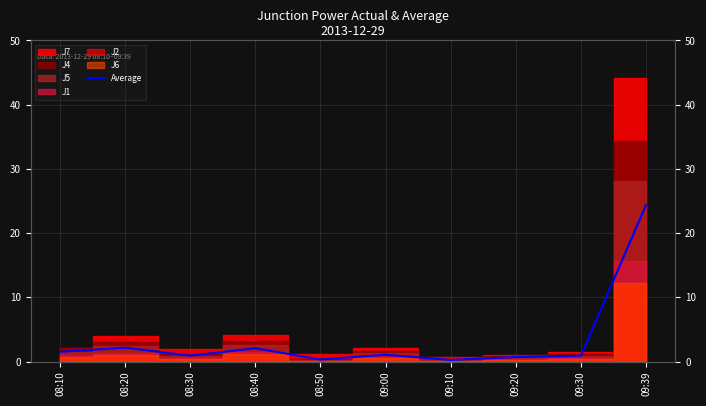

How many points are lower than both their immediate neighbors (excluding endpoints)?

3